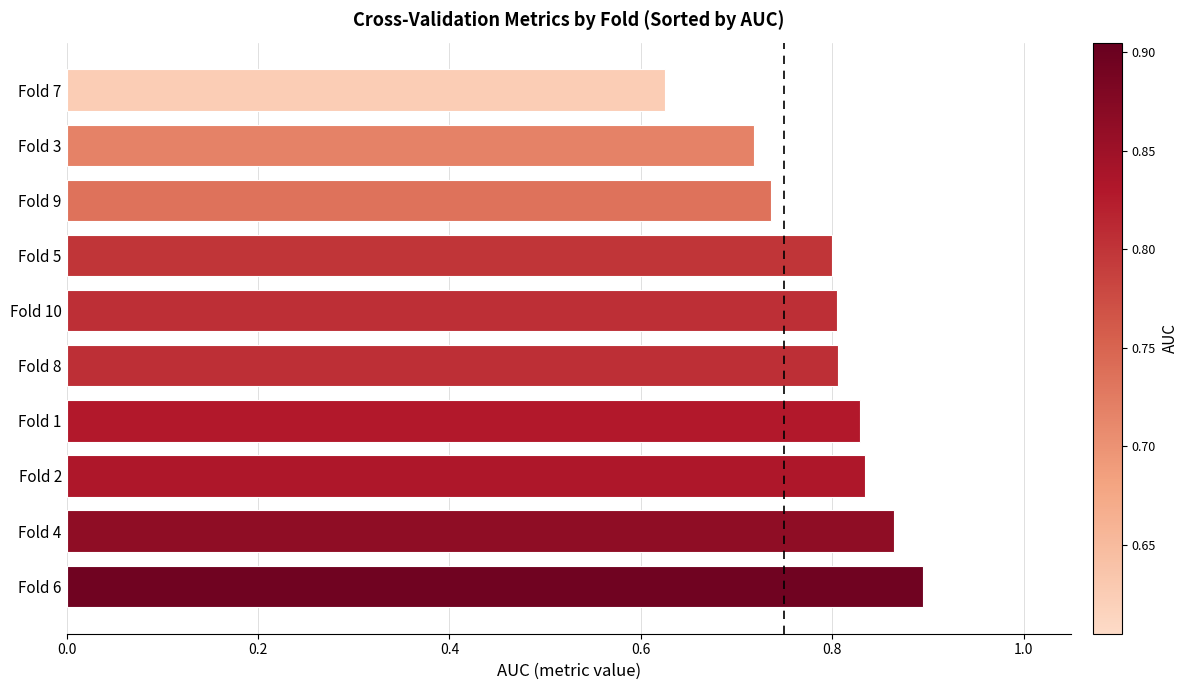

The chart shows a value of 1.2 at Fold 3. True or false?

False